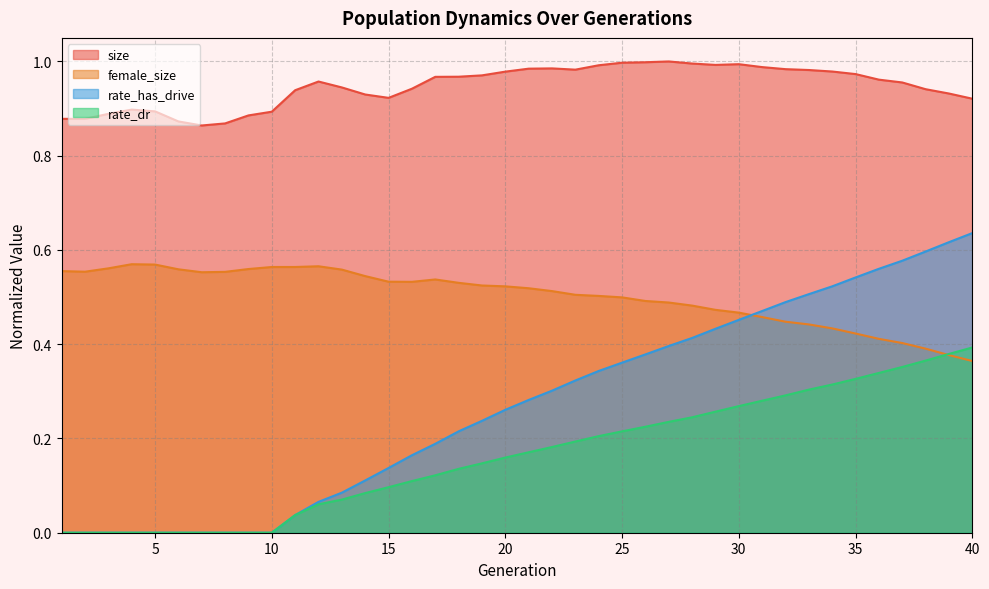

At which label does rate_has_drive reach its minimum?

1